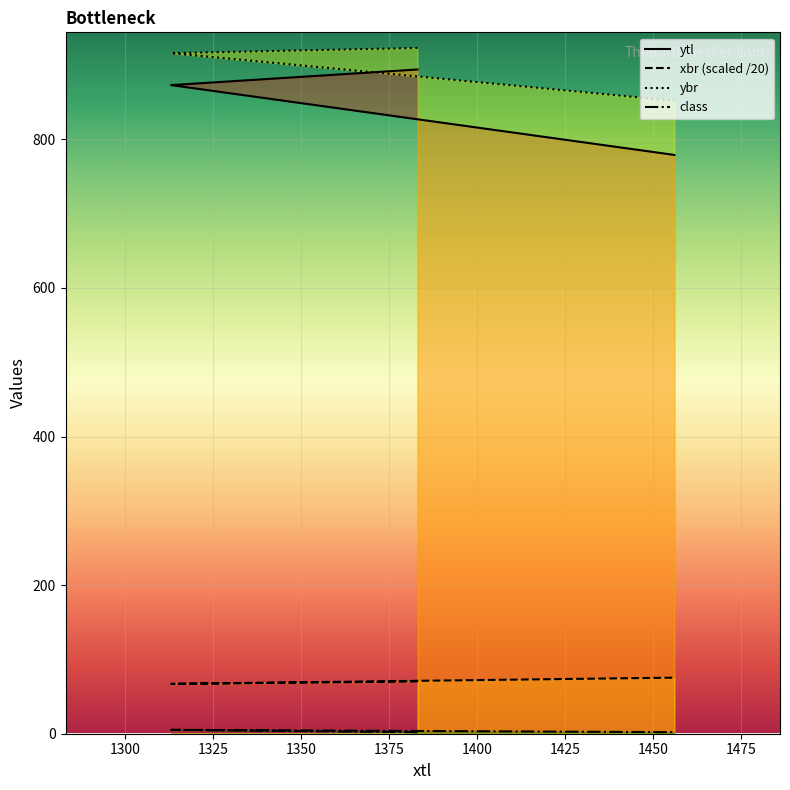

Which label corresponds to the largest value in the chart?

1383